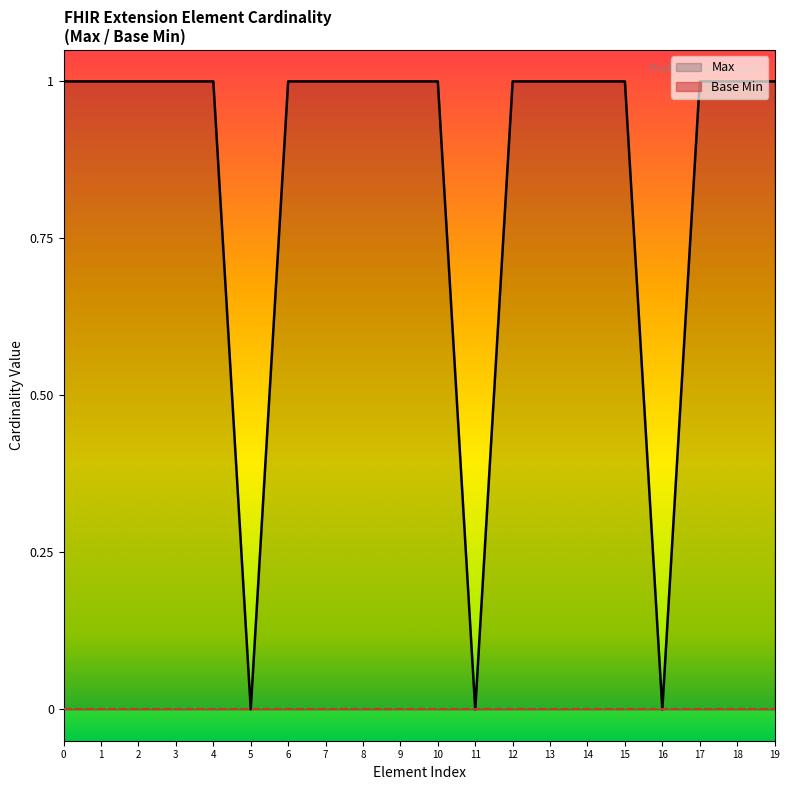

The value of Max at 6 is 2. True or false?

False